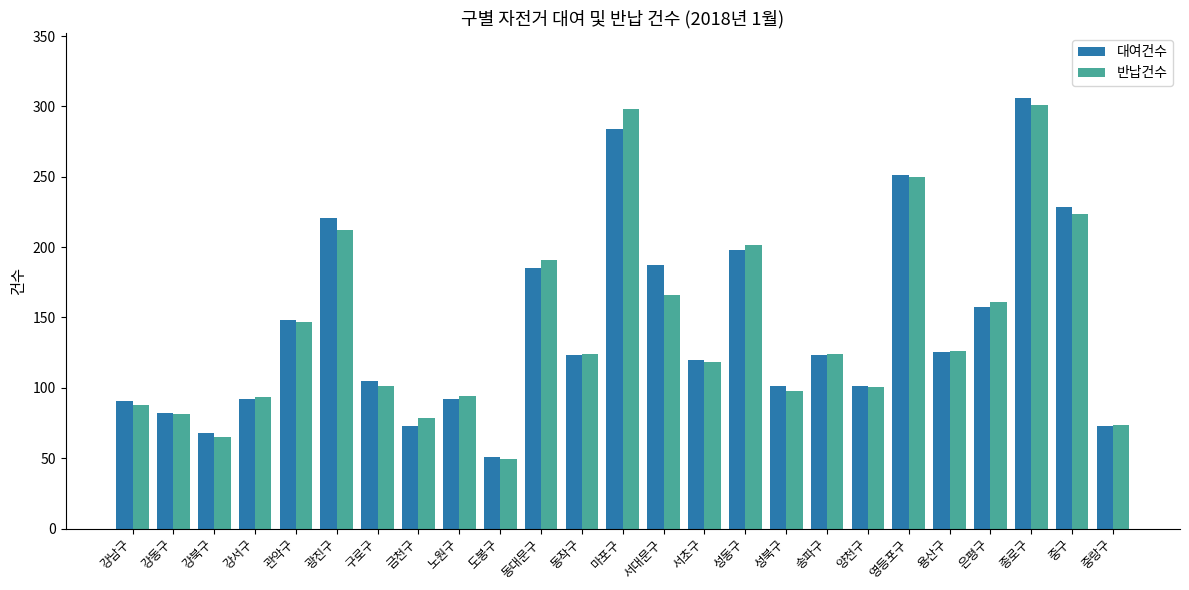

Which series changed the most between 성동구 and 양천구?

반납건수